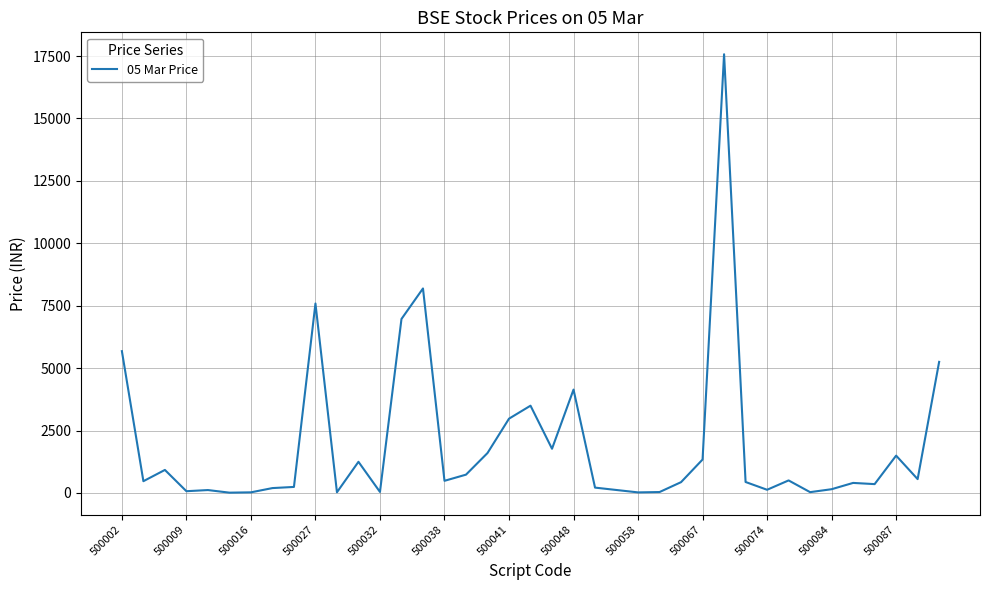

What is the greatest value displayed?

17570.0